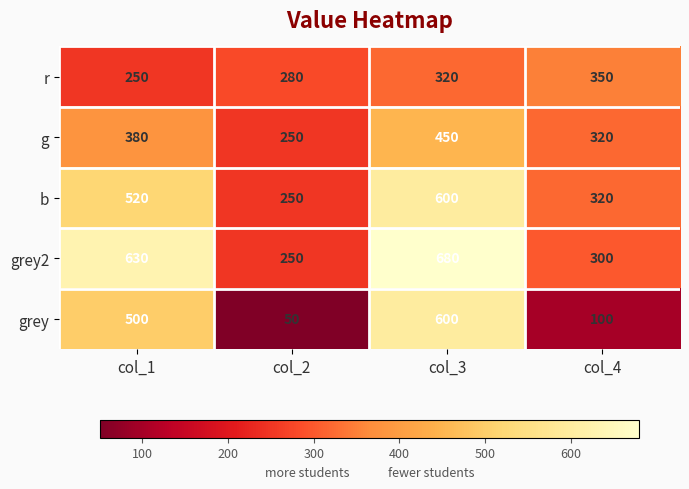

Reading left to right, extract all data points from this chart.

r: col_1=250	col_2=280	col_3=320	col_4=350
g: col_1=380	col_2=250	col_3=450	col_4=320
b: col_1=520	col_2=250	col_3=600	col_4=320
grey2: col_1=630	col_2=250	col_3=680	col_4=300
grey: col_1=500	col_2=50	col_3=600	col_4=100